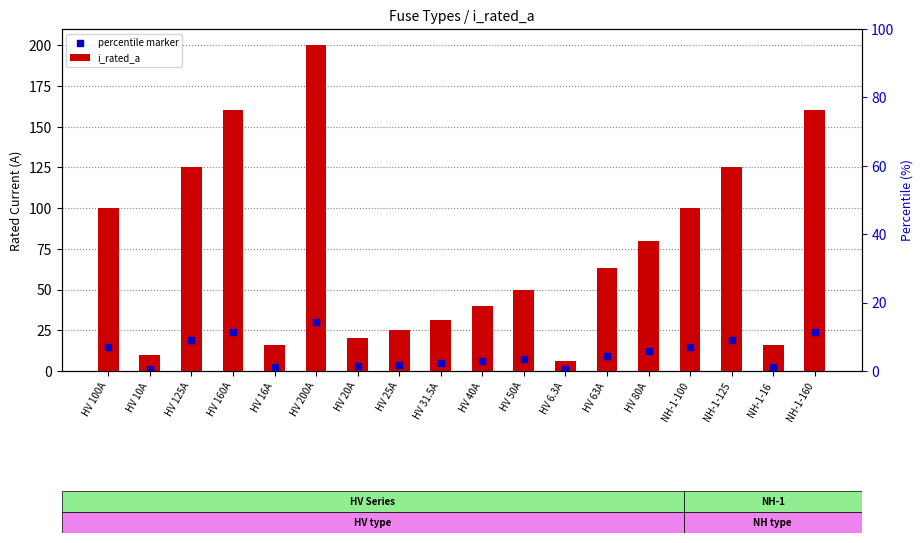

Is the value of percentile marker at HV 31.5A greater than the value of i_rated_a at HV 200A?

No